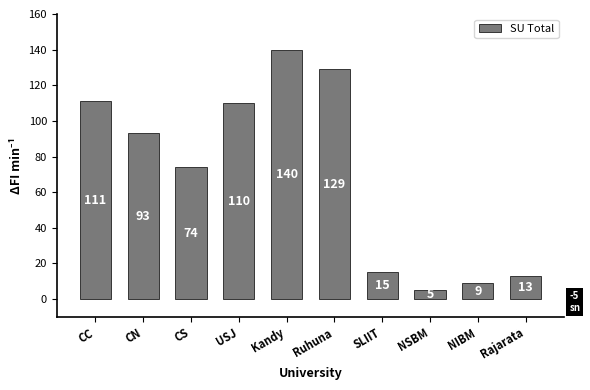

What is the sum of the values at CC and USJ?

221